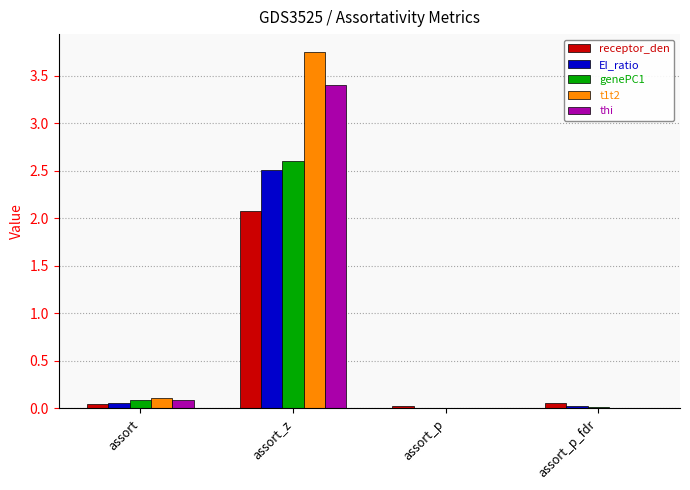

What are all the series names shown in the legend?

receptor_den, EI_ratio, genePC1, t1t2, thi